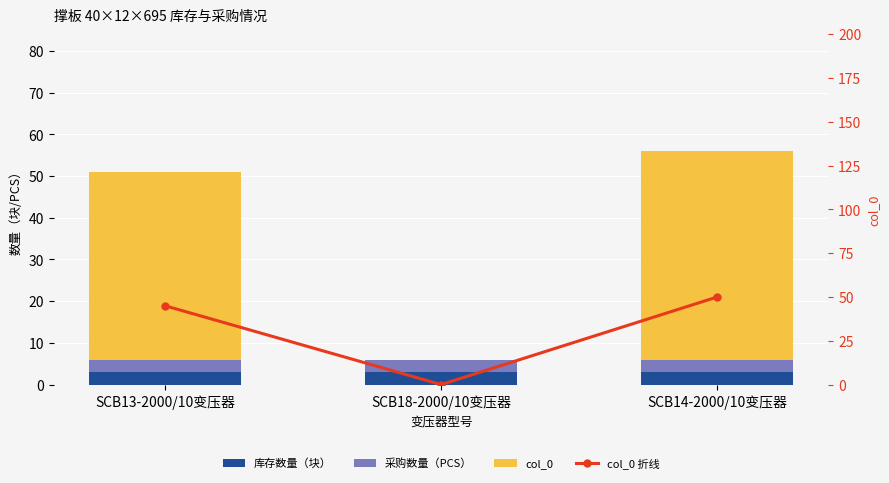

Between SCB18-2000/10变压器 and SCB14-2000/10变压器, which is larger?

SCB18-2000/10变压器